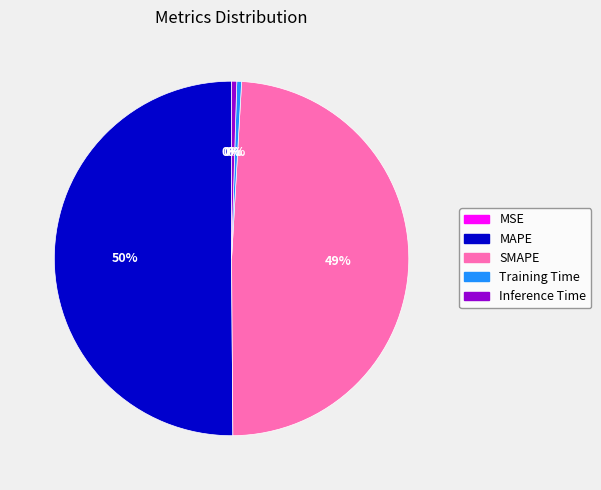

True or false: SMAPE accounts for 42% of the total.

False